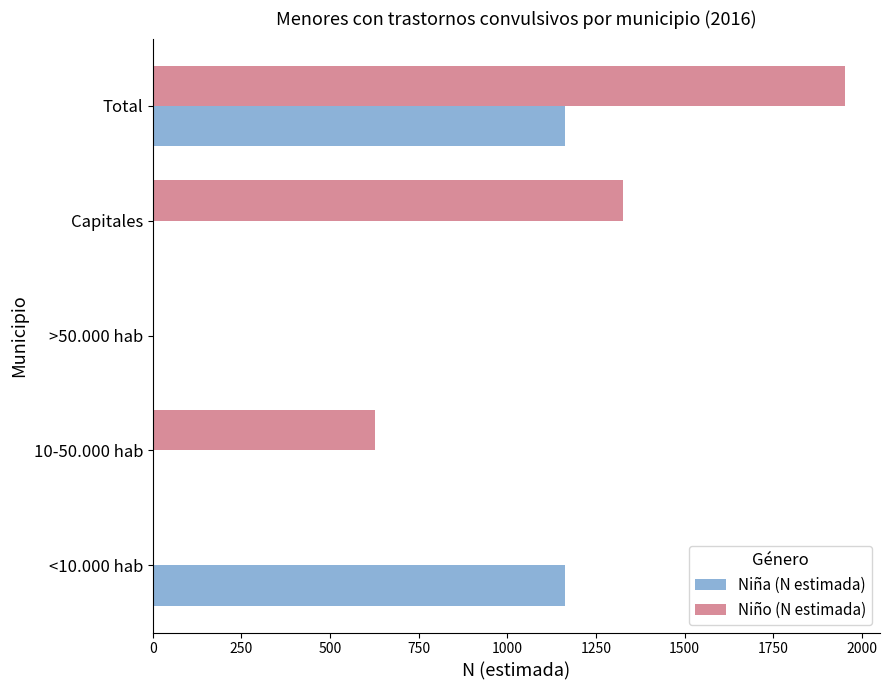

Is the value of Niño (N estimada) at Capitales greater than the value of Niña (N estimada) at >50.000 hab?

Yes